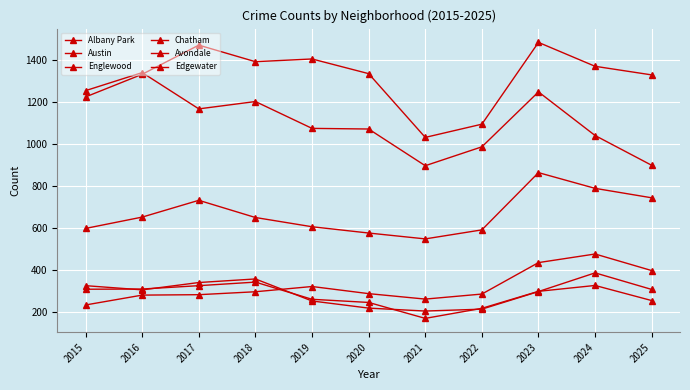

At how many categories does at least one series exceed 335?

11